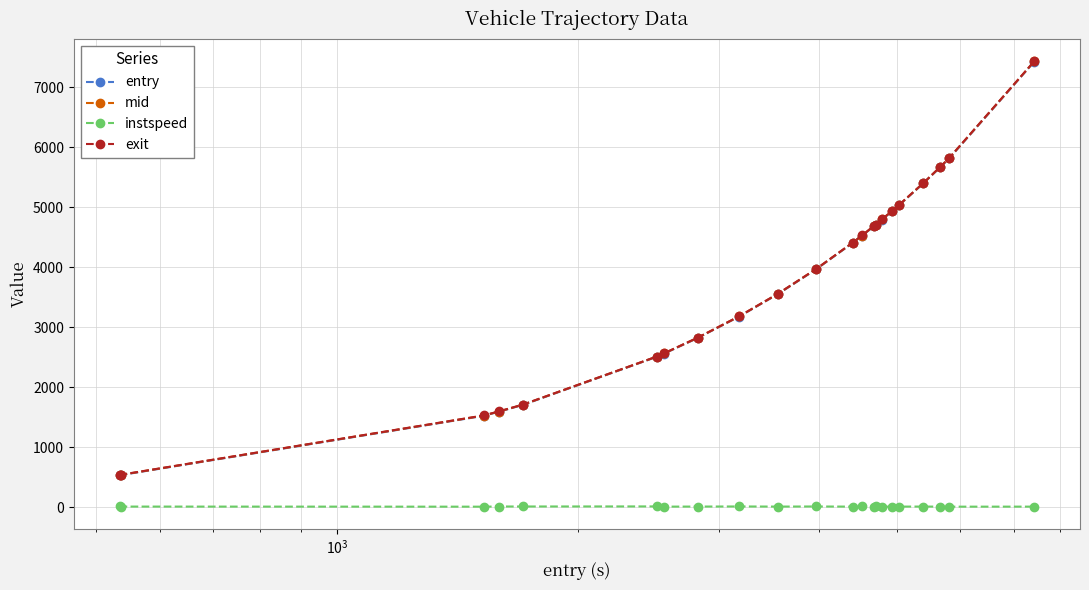

True or false: instspeed and exit cross at least once.

False